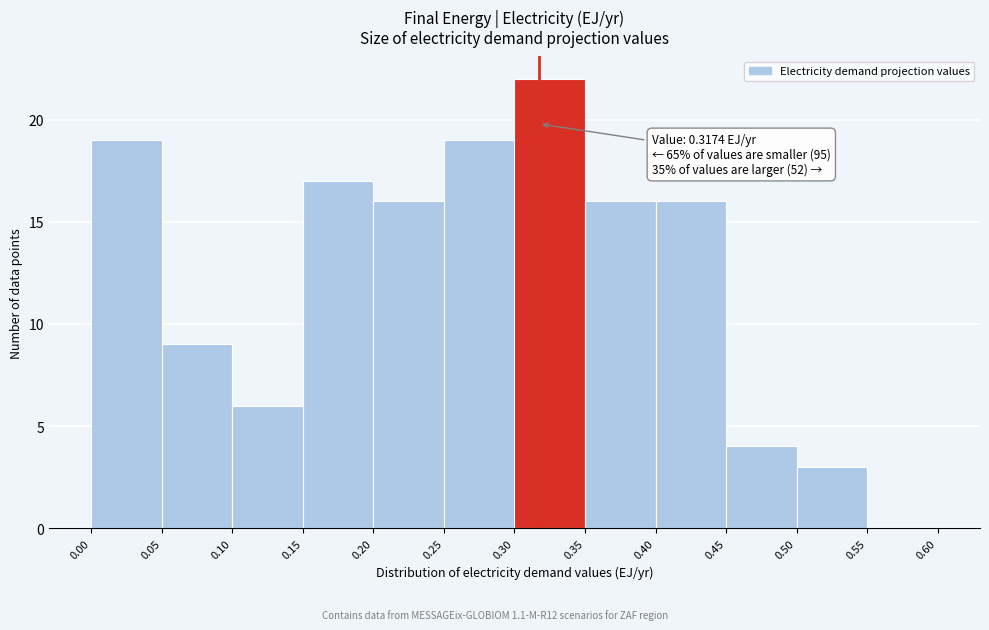

Over which range of the x-axis is the bar tallest?

0.30 to 0.35